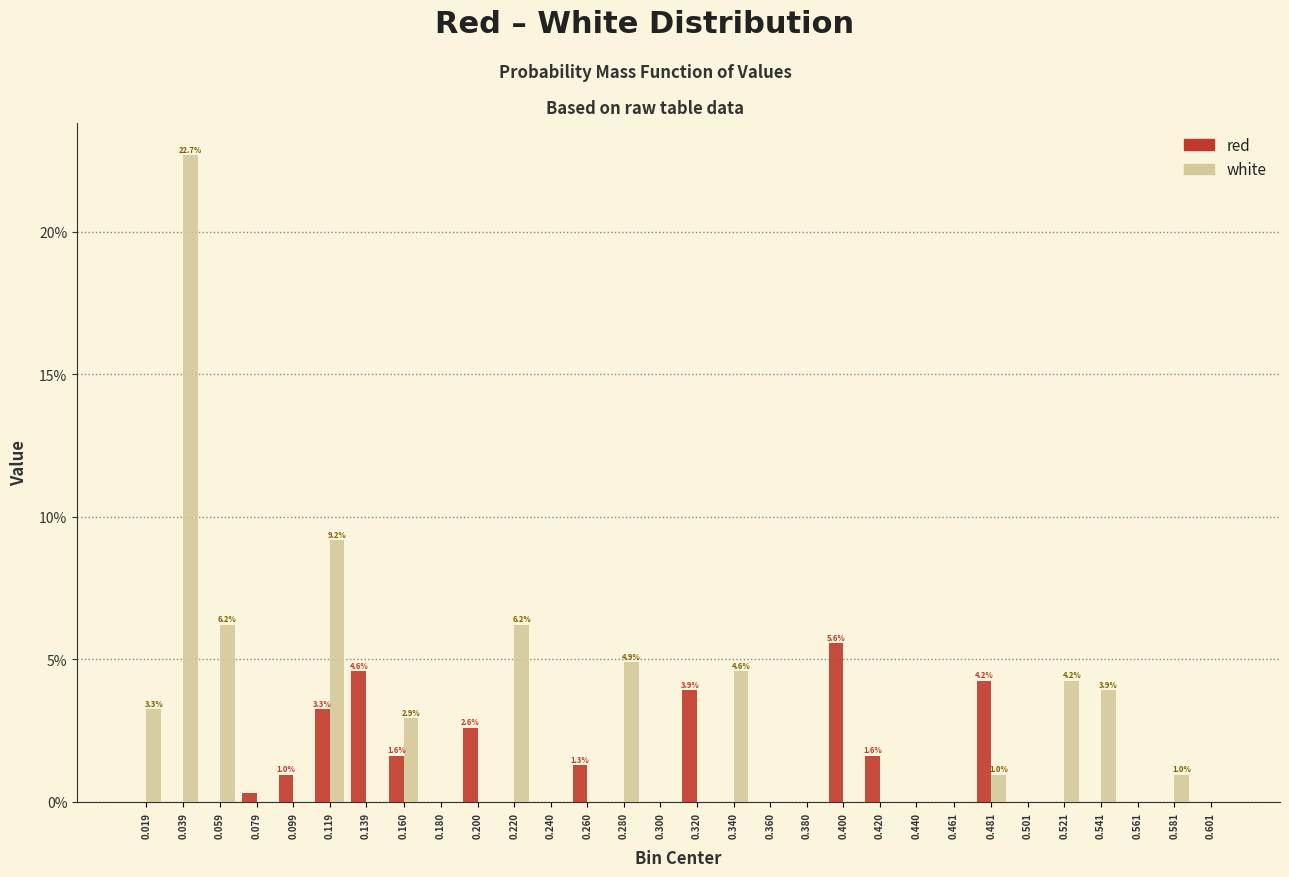

At which category is the sum across all series the highest?

0.039